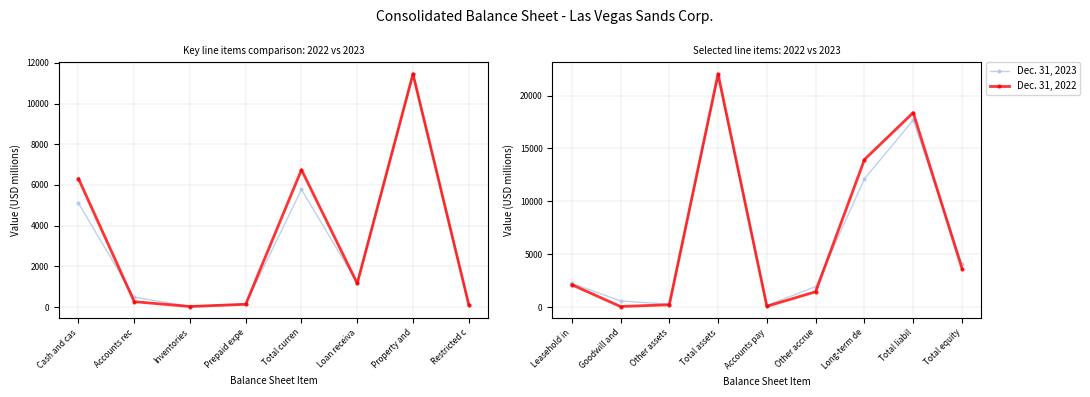

What is the maximum value shown in the chart?

22039